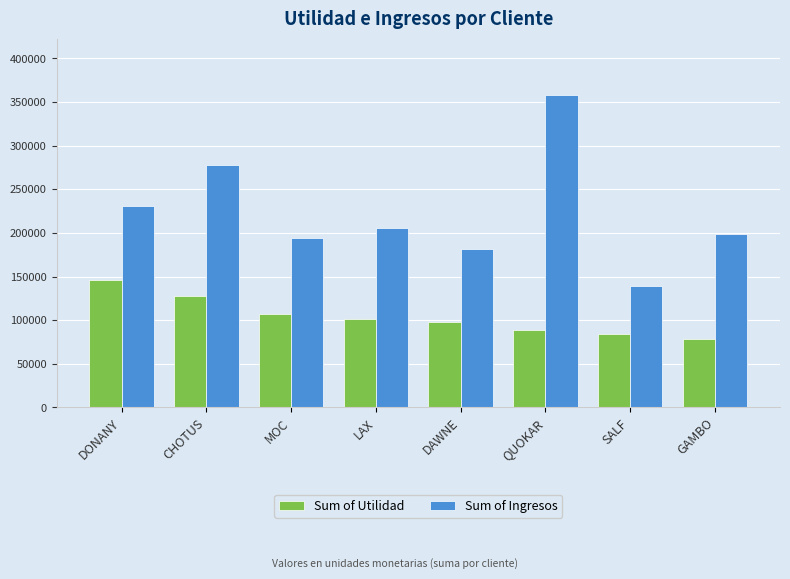

How many values in the Sum of Utilidad series exceed 101186?

4